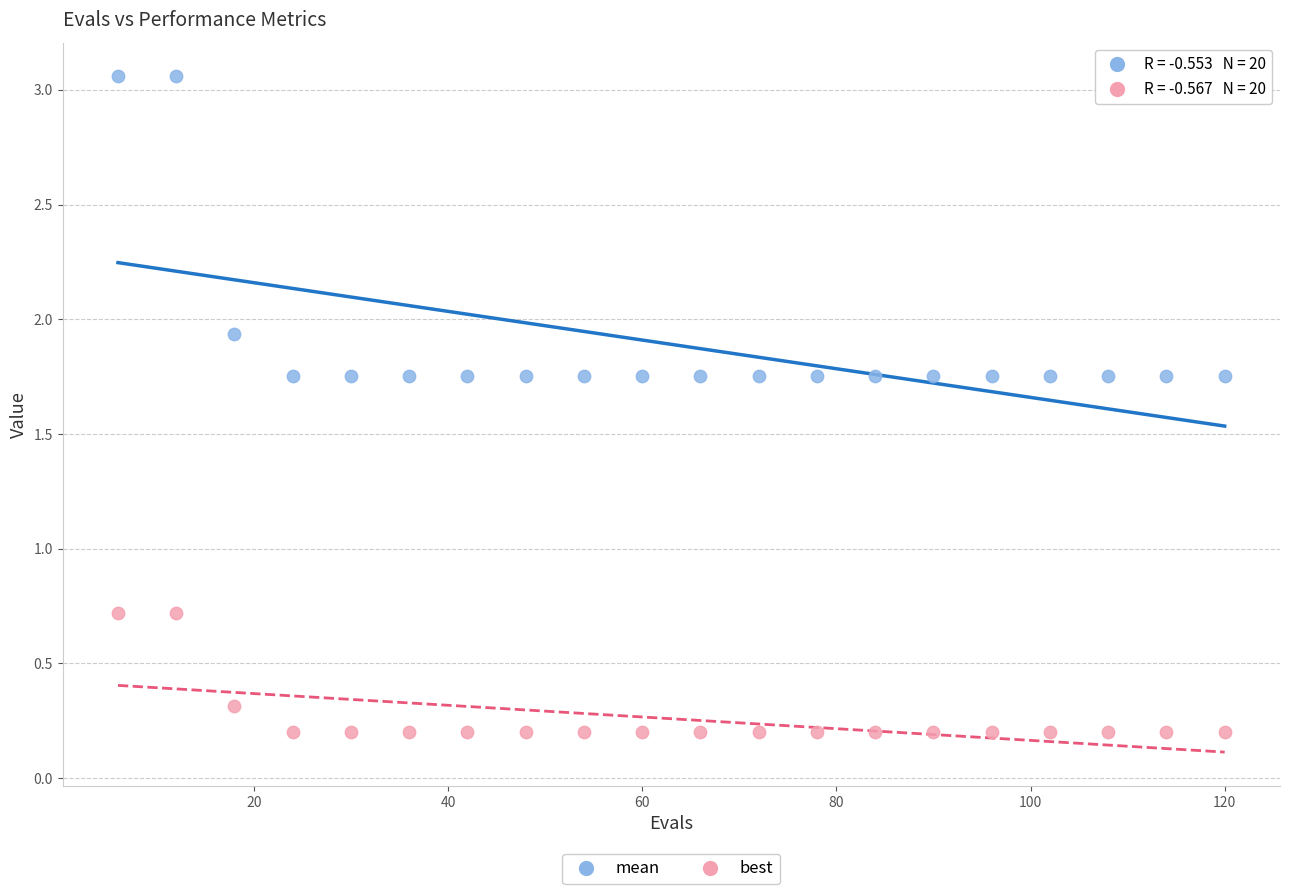

Which series contains the highest Y value?

mean